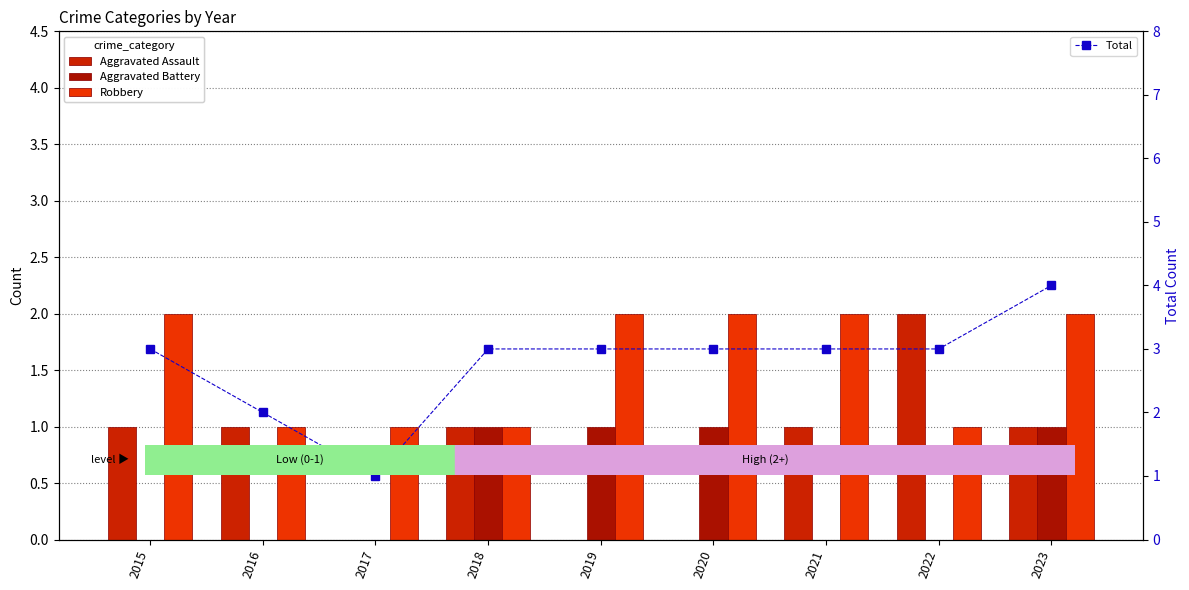

Reading left to right, transcribe all the data shown in this chart.

Aggravated Assault: 1	1	0	1	0	0	1	2	1
Aggravated Battery: 0	0	0	1	1	1	0	0	1
Robbery: 2	1	1	1	2	2	2	1	2
Total: 3	2	1	3	3	3	3	3	4